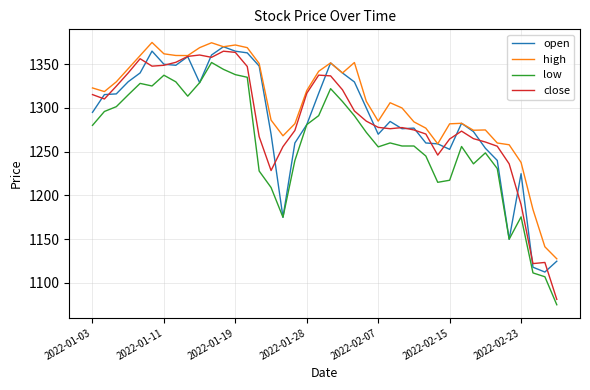

Which series has the widest spread of values?

close